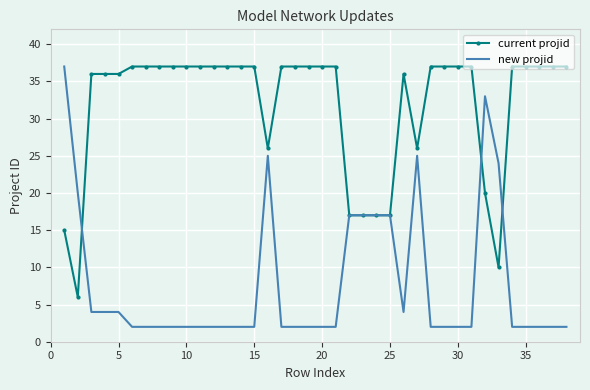

After their last crossing, which series has the higher values: new projid or current projid?

current projid